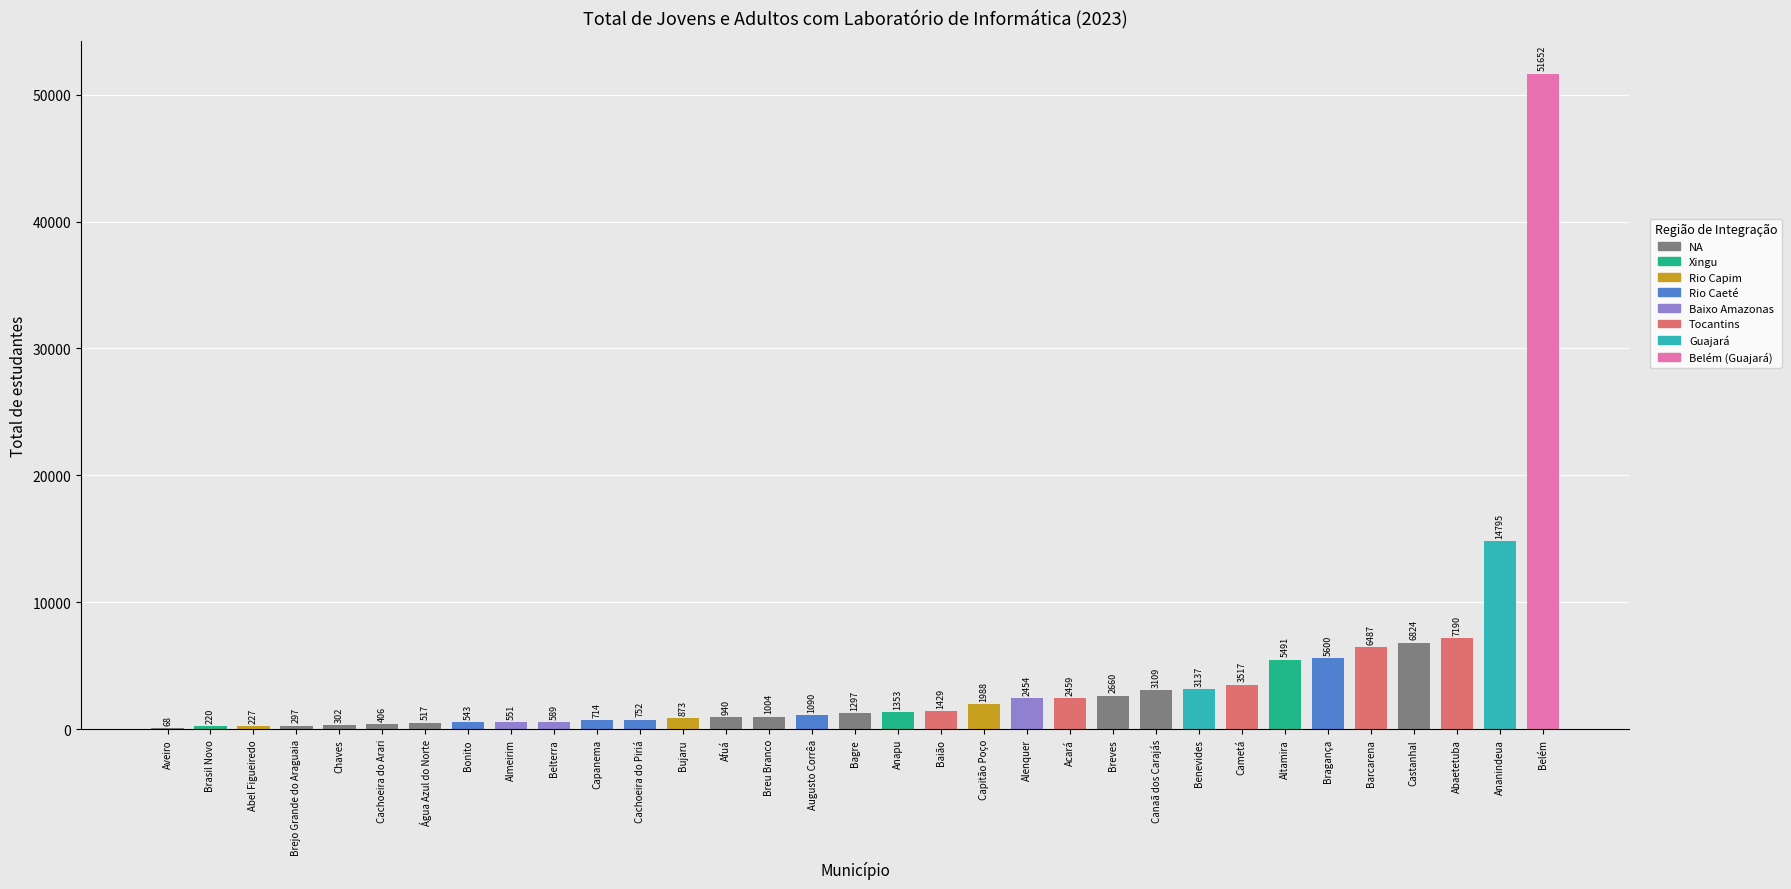

Reading left to right, what are all the values shown in this chart?

Aveiro=68	Brasil Novo=220	Abel Figueiredo=227	Brejo Grande do Araguaia=297	Chaves=302	Cachoeira do Arari=406	Água Azul do Norte=517	Bonito=543	Almeirim=551	Belterra=589	Capanema=714	Cachoeira do Piriá=752	Bujaru=873	Afuá=940	Breu Branco=1004	Augusto Corrêa=1090	Bagre=1297	Anapu=1353	Baião=1429	Capitão Poço=1988	Alenquer=2454	Acará=2459	Breves=2660	Canaã dos Carajás=3109	Benevides=3137	Cametá=3517	Altamira=5491	Bragança=5600	Barcarena=6487	Castanhal=6824	Abaetetuba=7190	Ananindeua=14795	Belém=51652